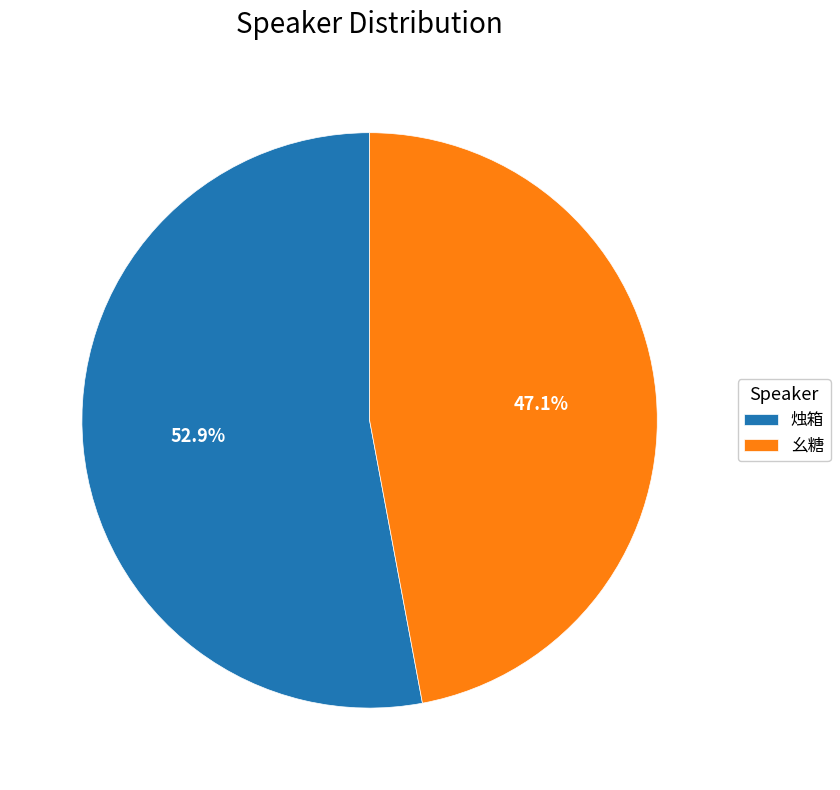

Rank the categories by value from highest to lowest.

烛箱, 幺糖